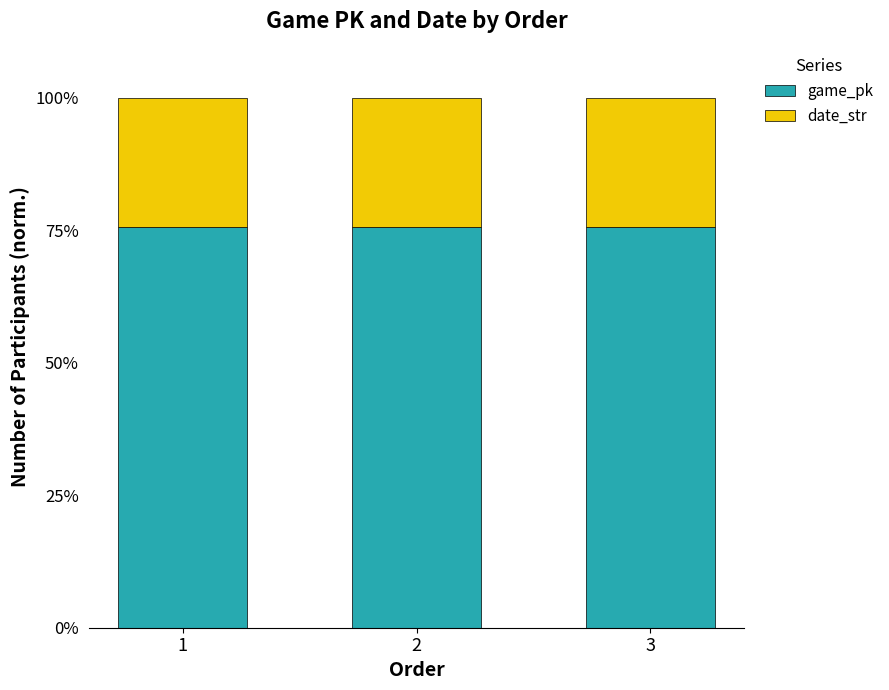

What is the highest value of the game_pk series?

75.6